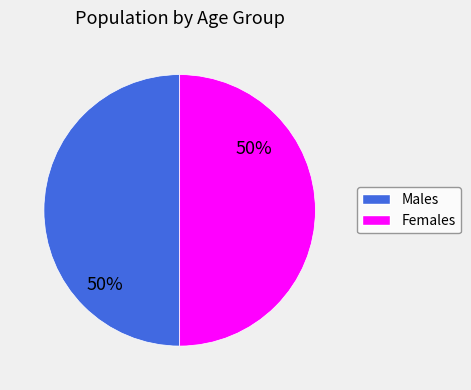

Does any single category account for the majority?

No